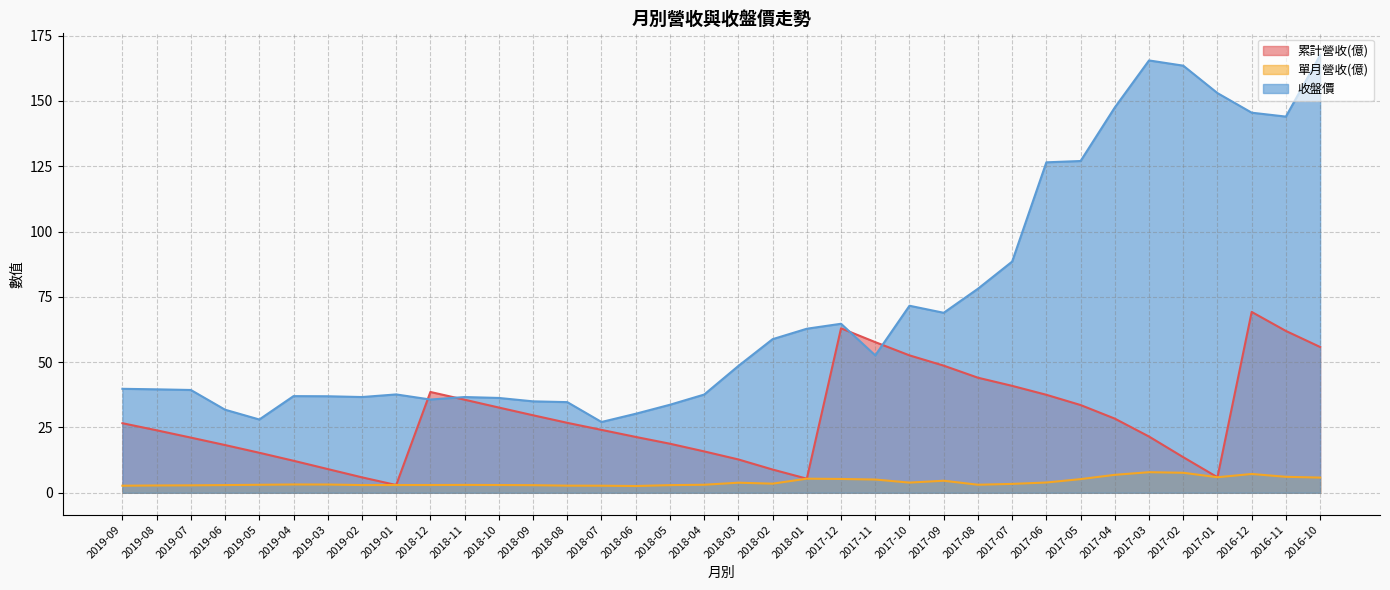

Rank the series at 2016-10 from highest to lowest value.

收盤價, 累計營收(億), 單月營收(億)